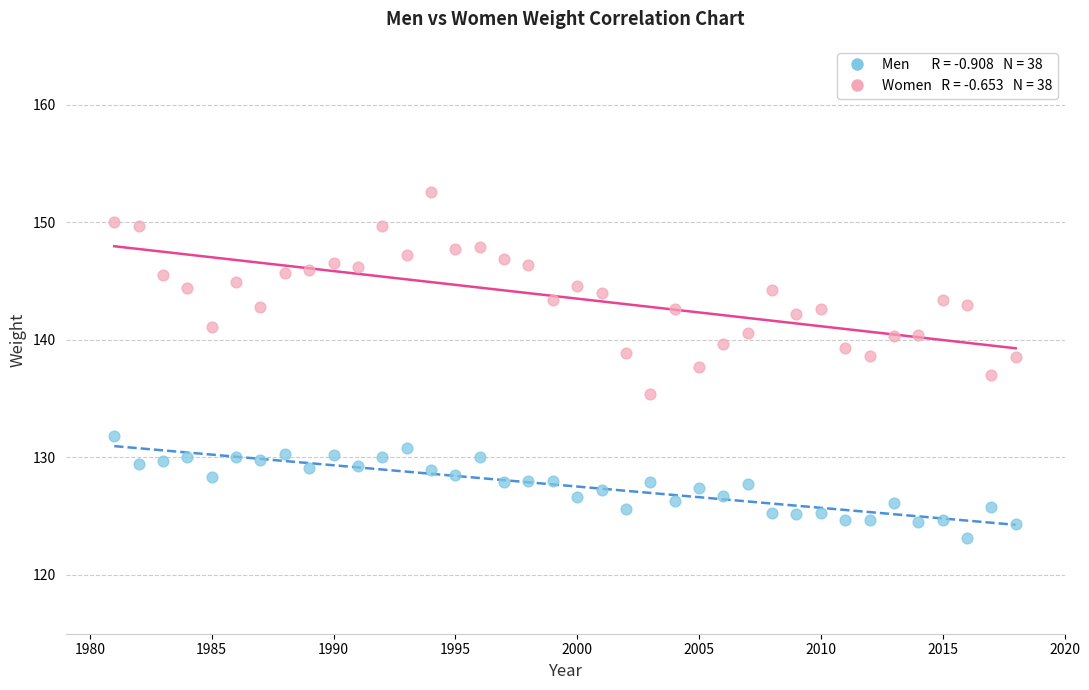

Across all data points, what is the range of X values (max minus min)?

37.0